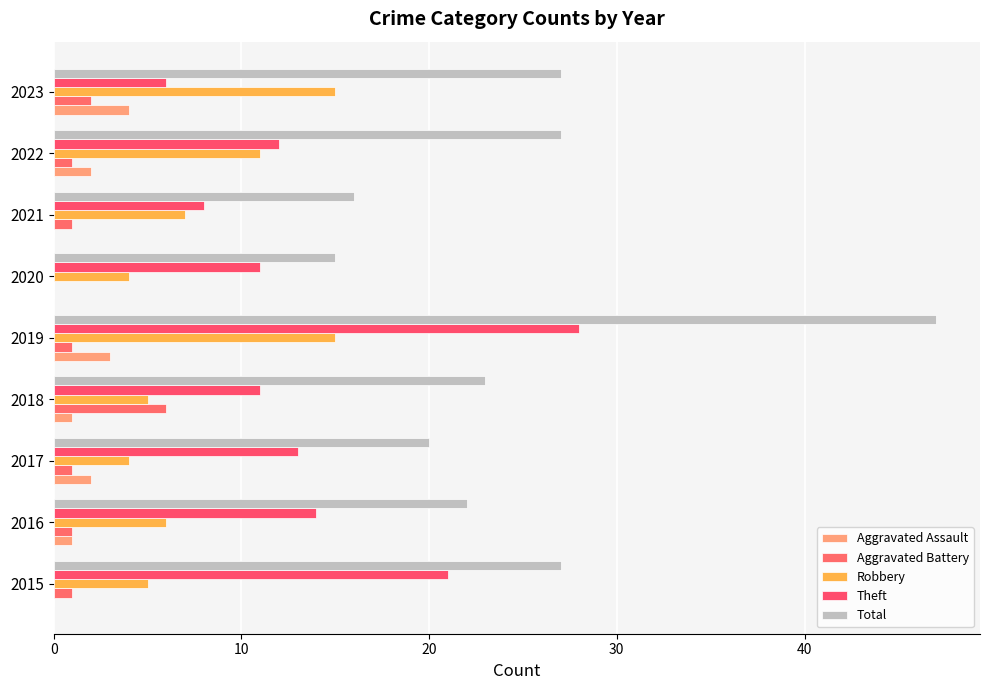

What is the maximum value shown in the chart?

47